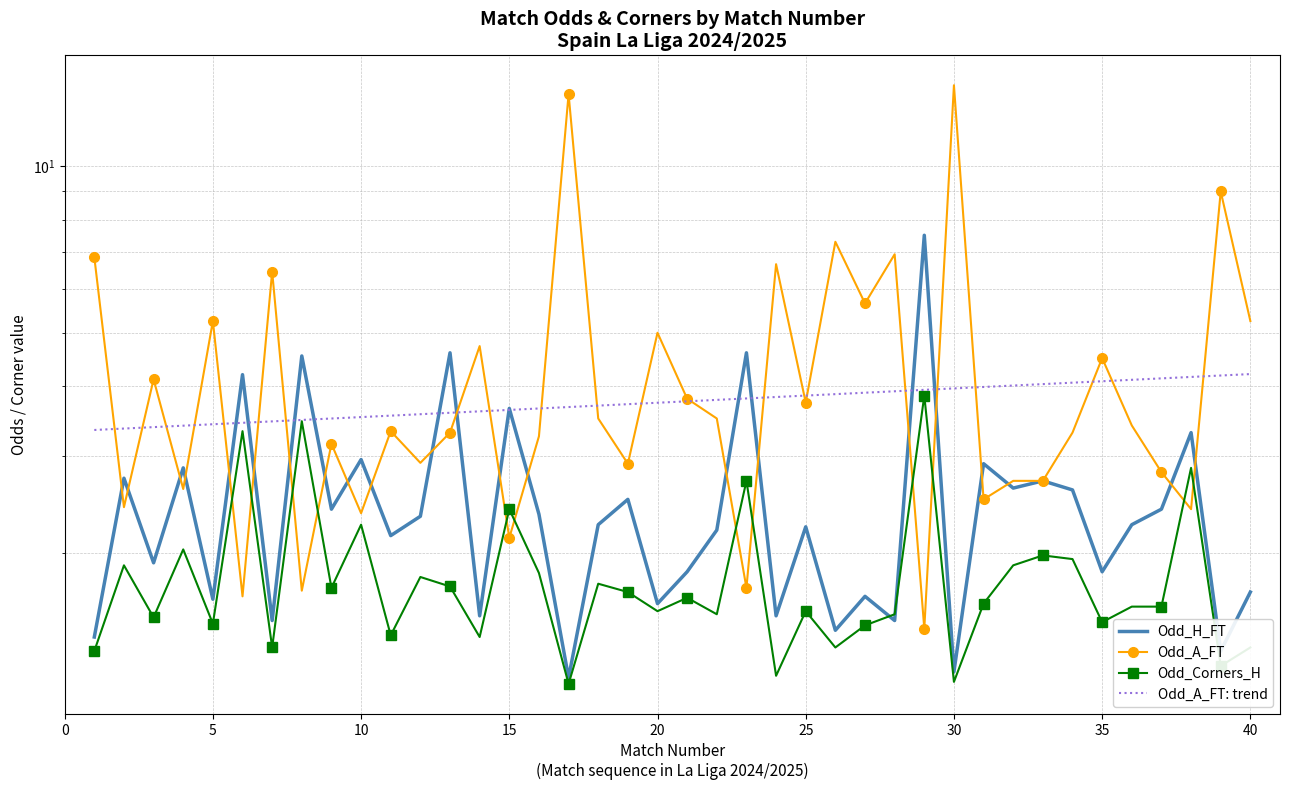

In Odd_Corners_H, how many points are higher than both neighbors (excluding endpoints)?

14